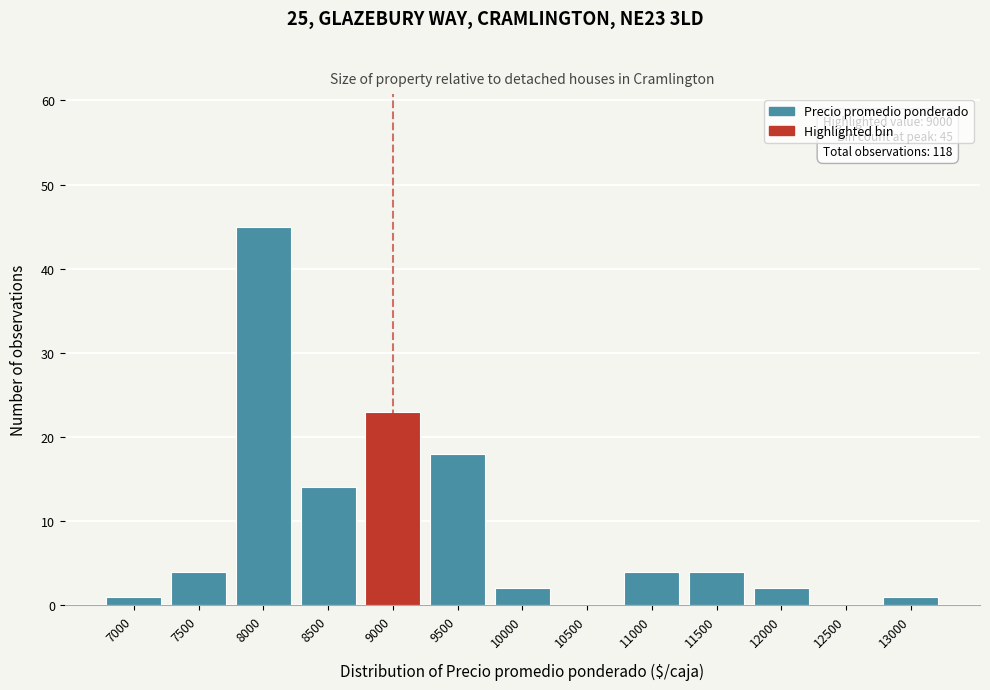

Reading right to left, what are all the values shown in this chart?

13000=1	12500=0	12000=2	11500=4	11000=4	10500=0	10000=2	9500=18	9000=23	8500=14	8000=45	7500=4	7000=1